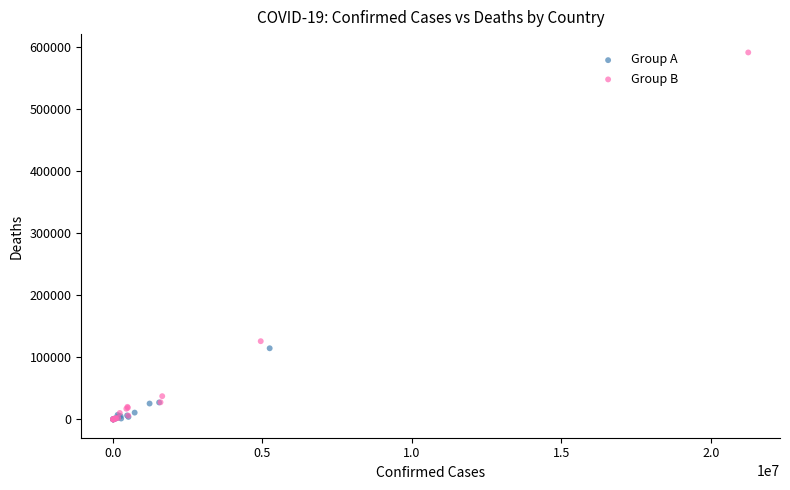

Which series has the widest spread of Y values?

Group B